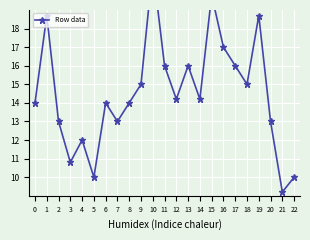

What is the average value?

14.6